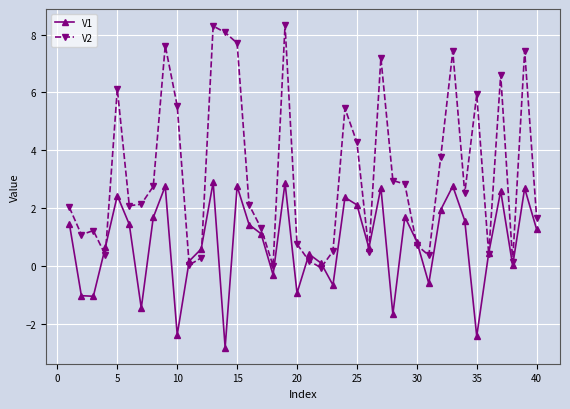

Rank the series by their average value, from highest to lowest.

V2, V1